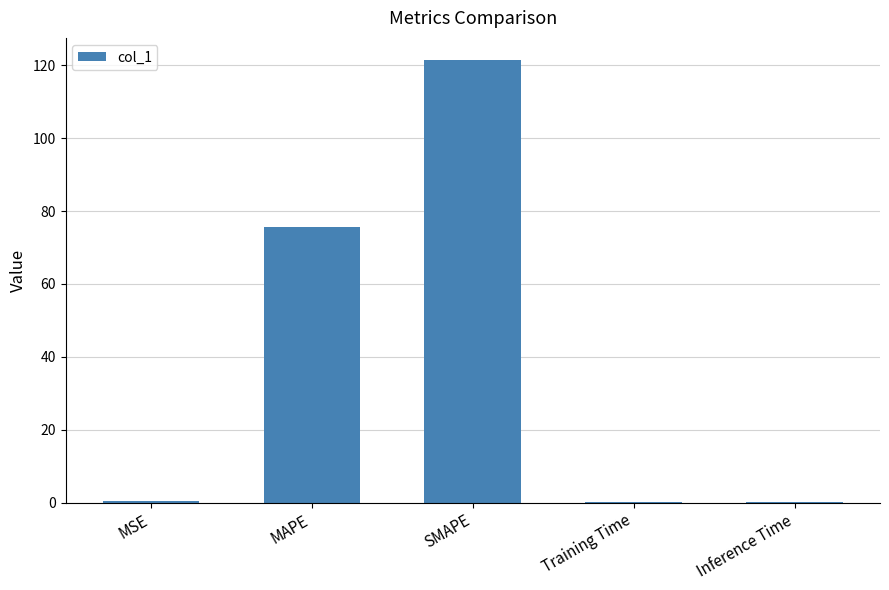

What is the sum of all values?

197.9